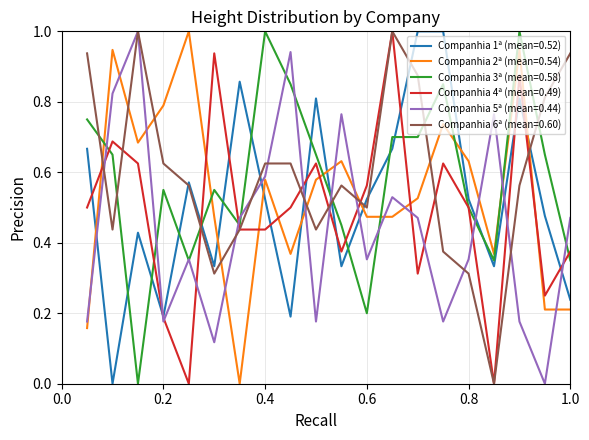

What is the maximum value for Companhia 1ª (mean=0.52)?

1.0